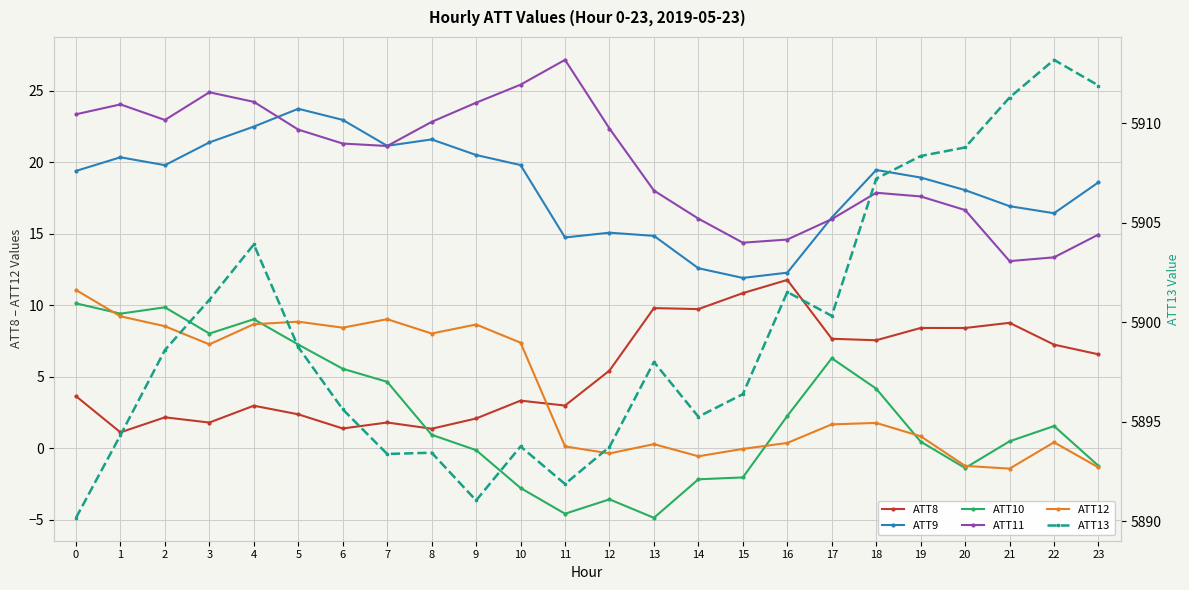

After their last crossing, which series has the higher values: ATT8 or ATT10?

ATT8